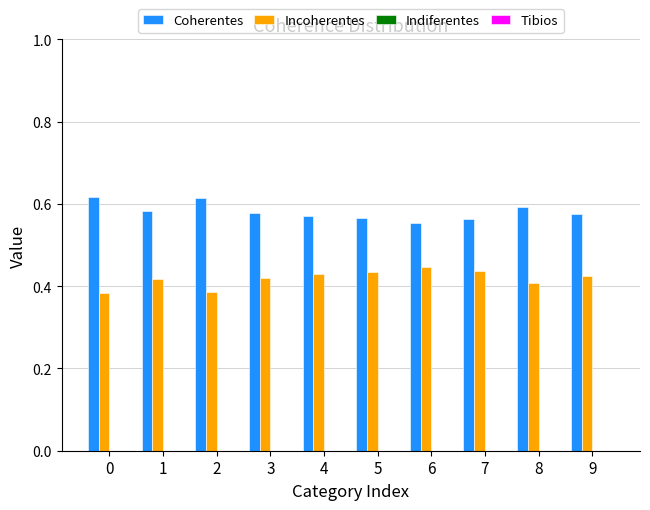

How many bars are there in total?

20